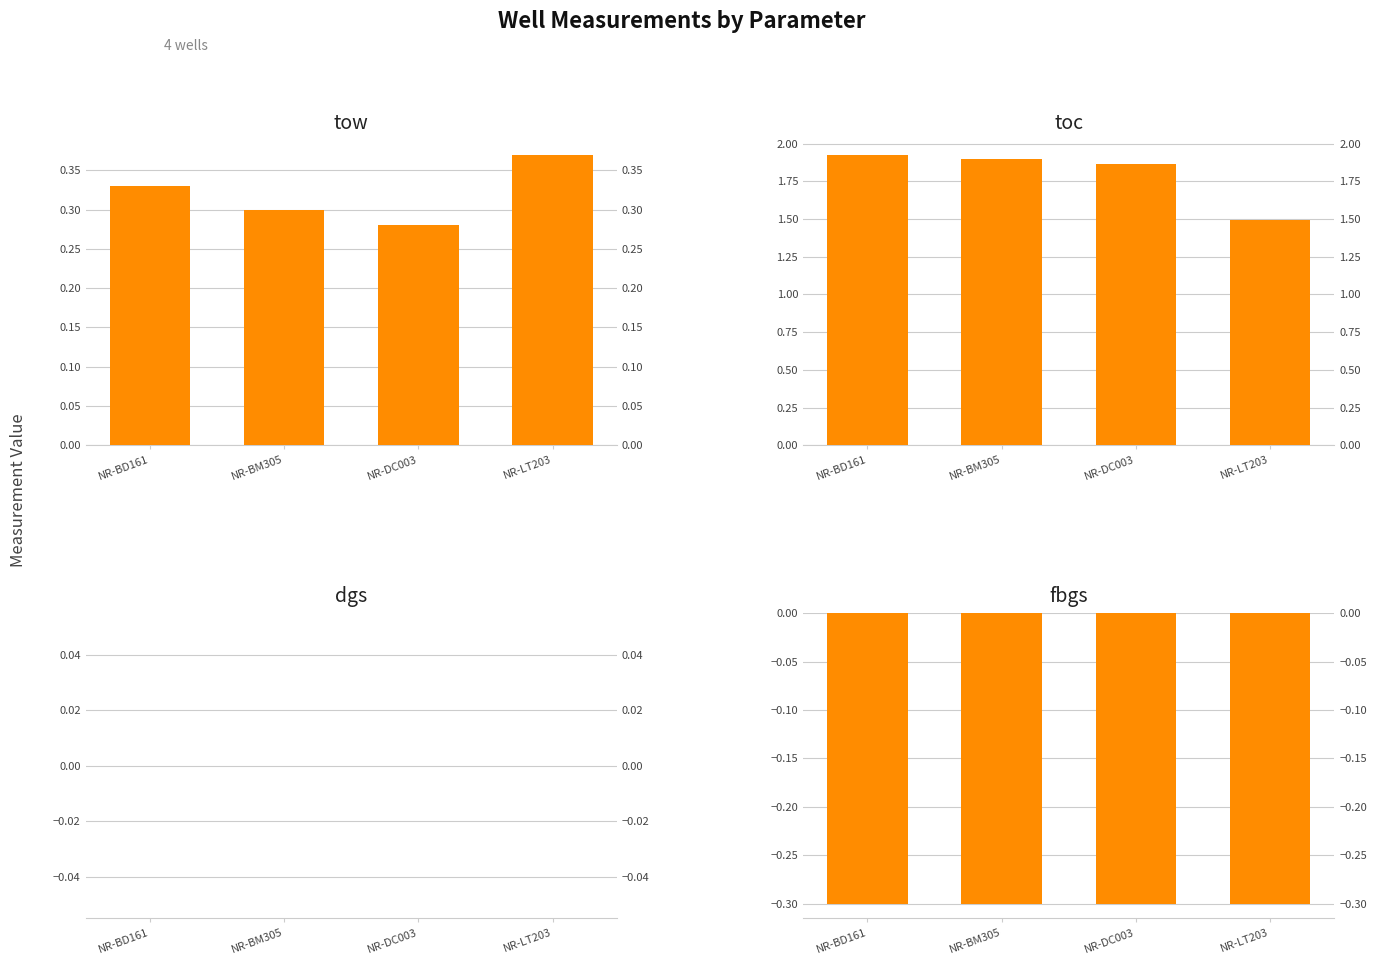

What is the value of the toc bar at the 2nd from the left?

1.9